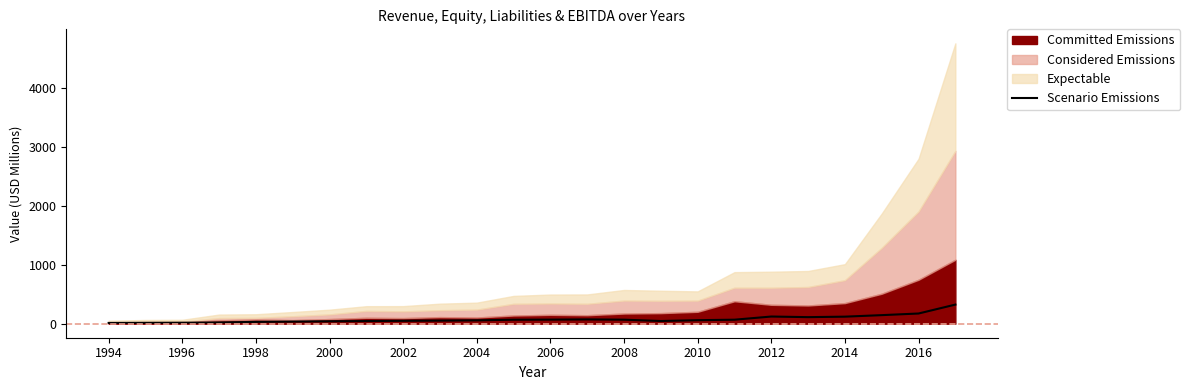

How many values are below 59?

12